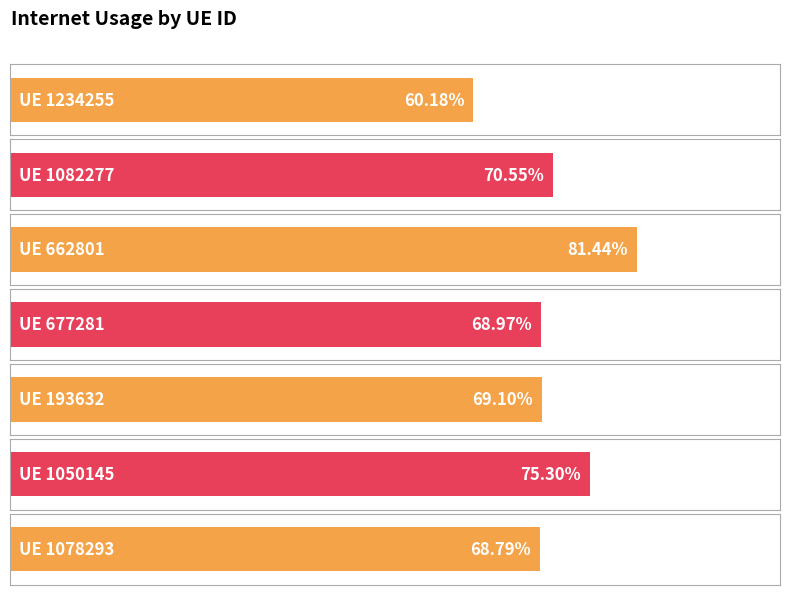

At which label is the value closest to 0?

1234255